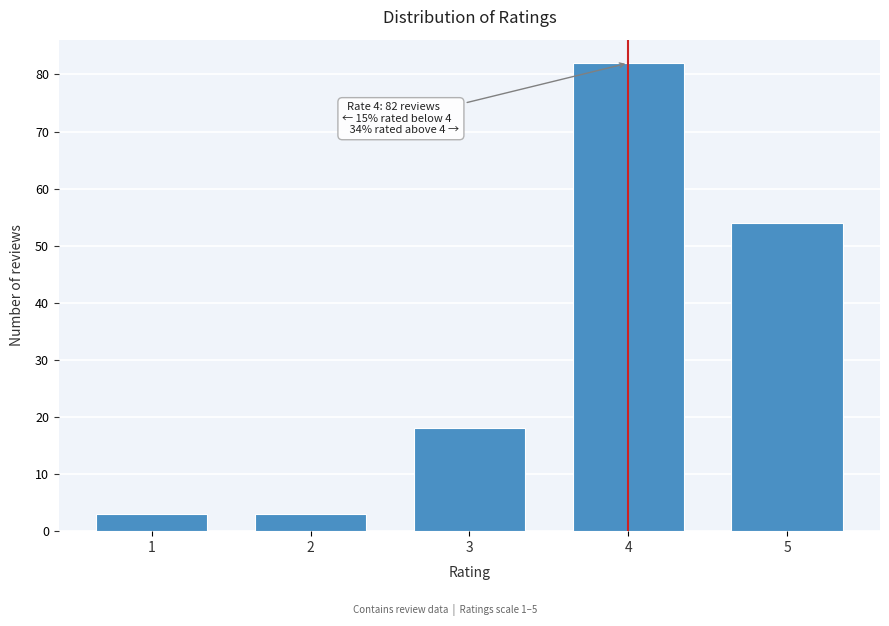

Reading right to left, transcribe all the data shown in this chart.

5=54	4=82	3=18	2=3	1=3